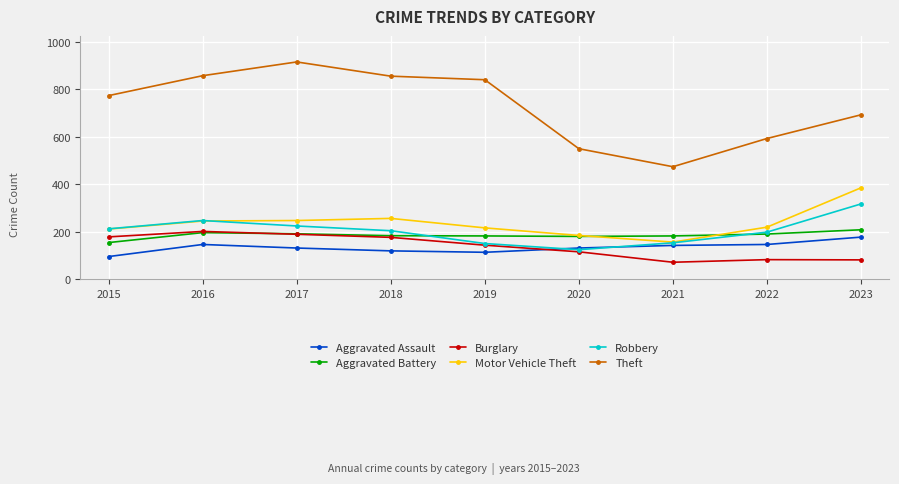

Which series has the largest total across all categories?

Theft